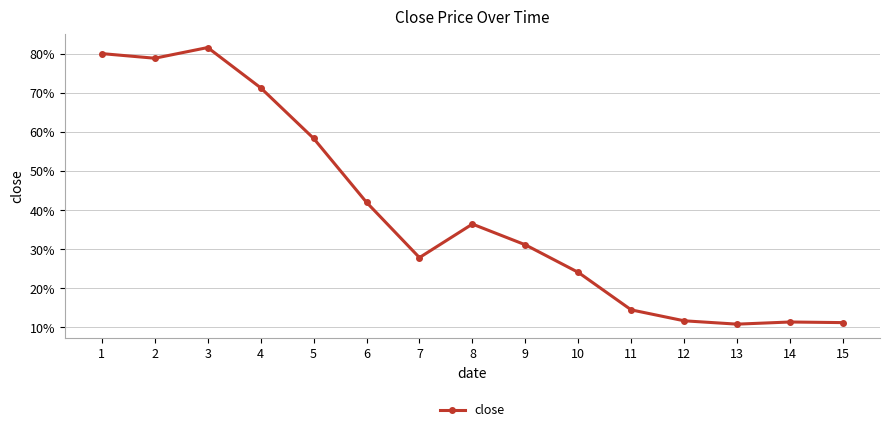

Reading right to left, transcribe all the data shown in this chart.

0.1	0.1	0.1	0.1	0.1	0.2	0.3	0.4	0.3	0.4	0.6	0.7	0.8	0.8	0.8